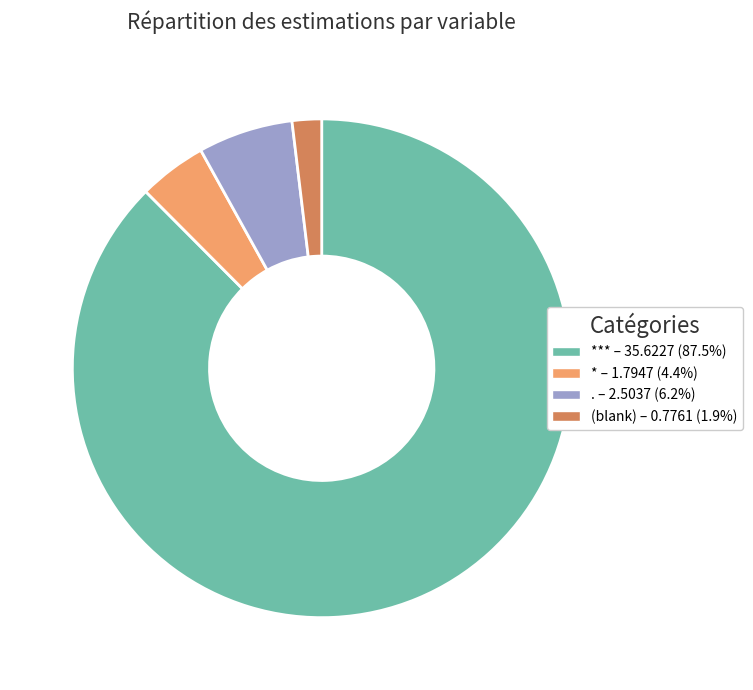

Does any single category account for the majority?

Yes